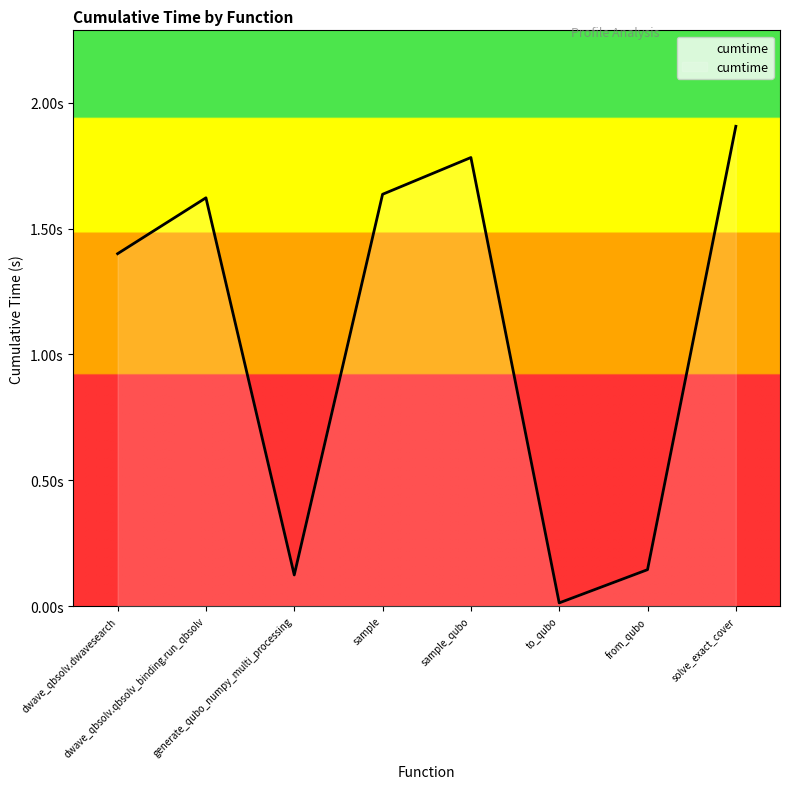

At which label does the data first exceed 1?

dwave_qbsolv.dwavesearch